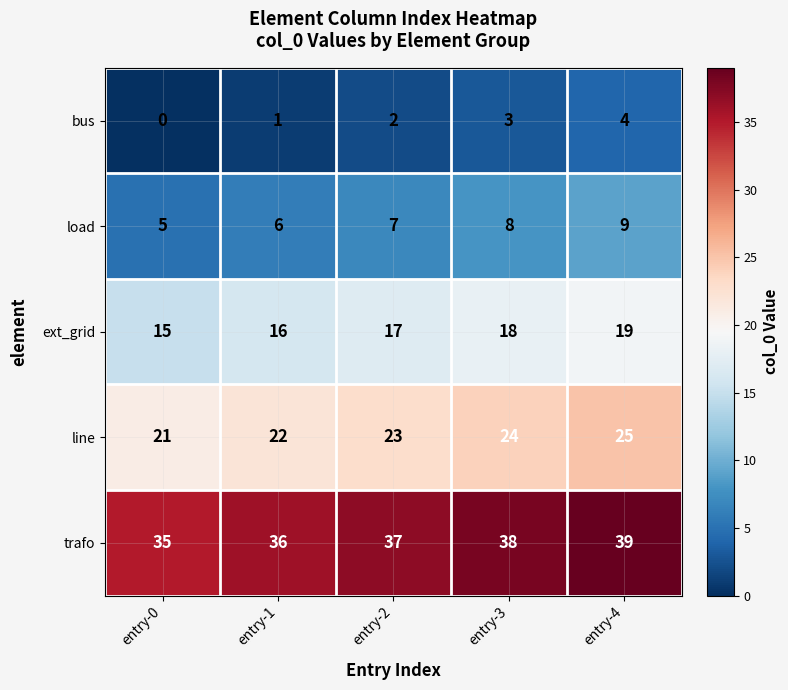

Which series has the largest total across all categories?

trafo